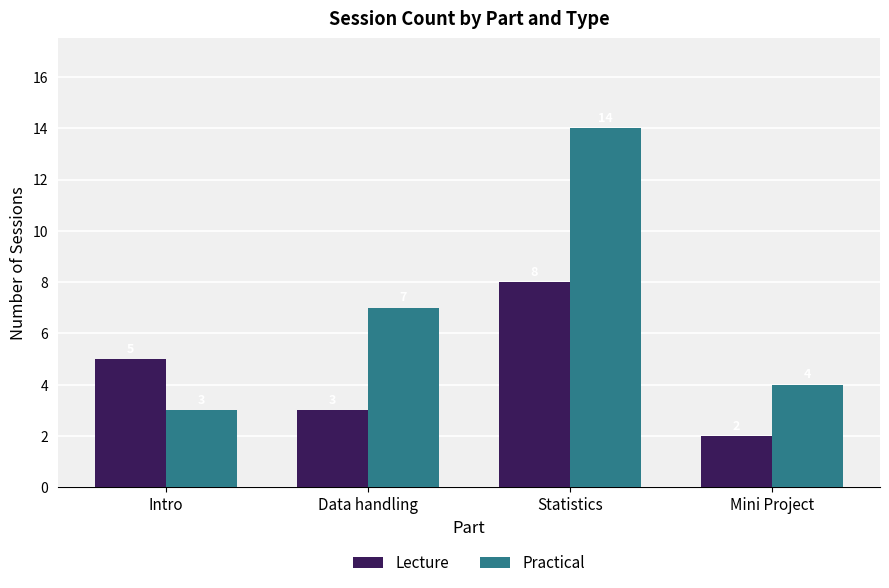

How many bars are there in total?

8